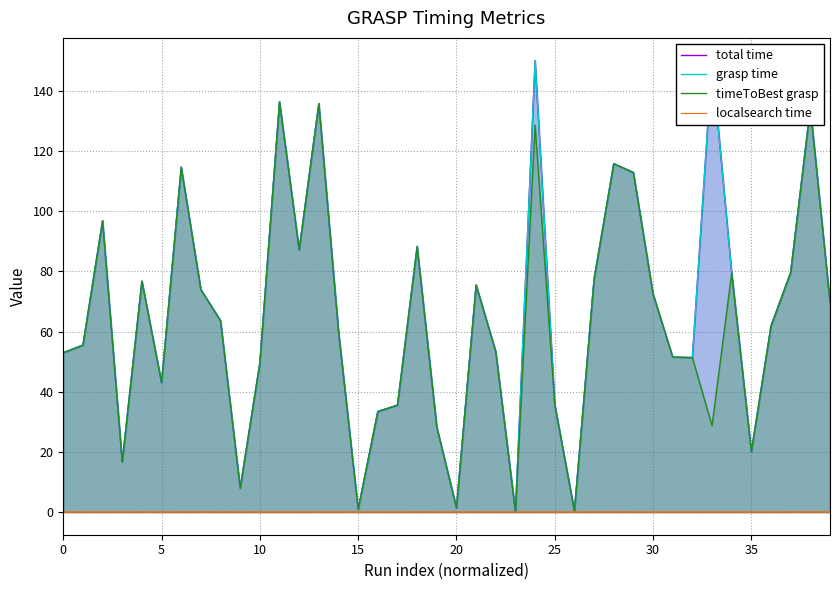

The value of timeToBest grasp at 25 is 64.2. True or false?

False